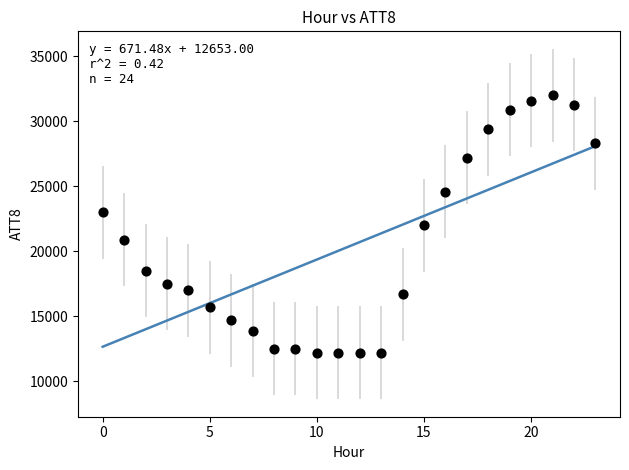

What is the range of Y values (max minus min)?

19800